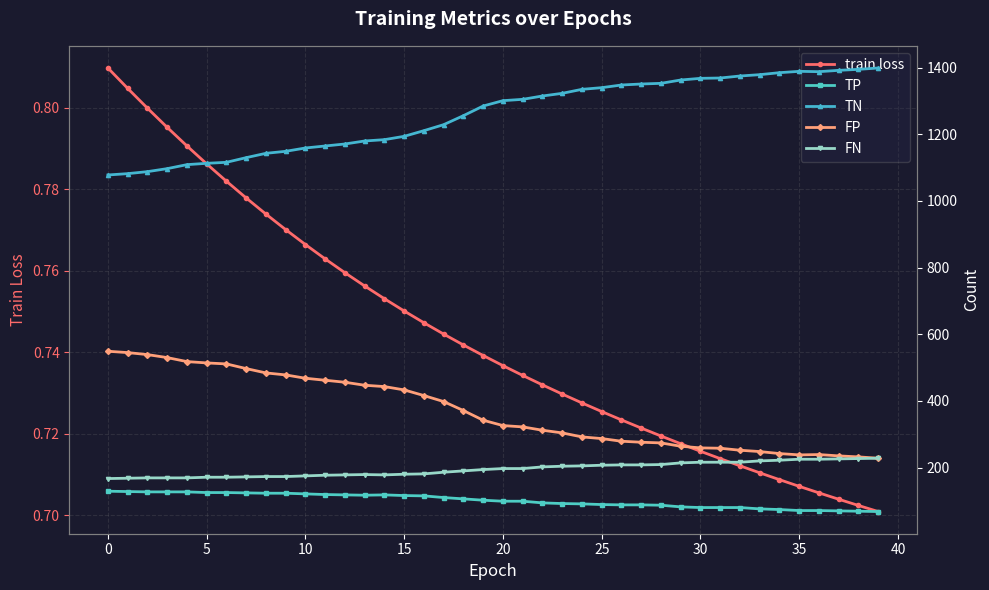

What is the total value across all series at 22?

1923.7